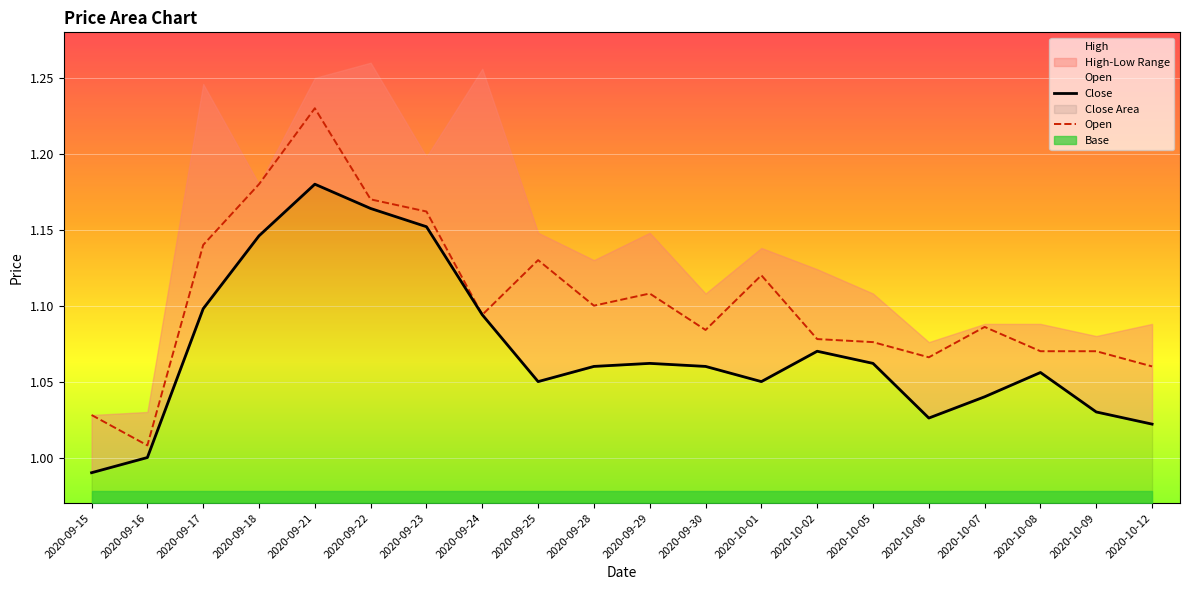

True or false: Close and Open intersect in this chart.

False